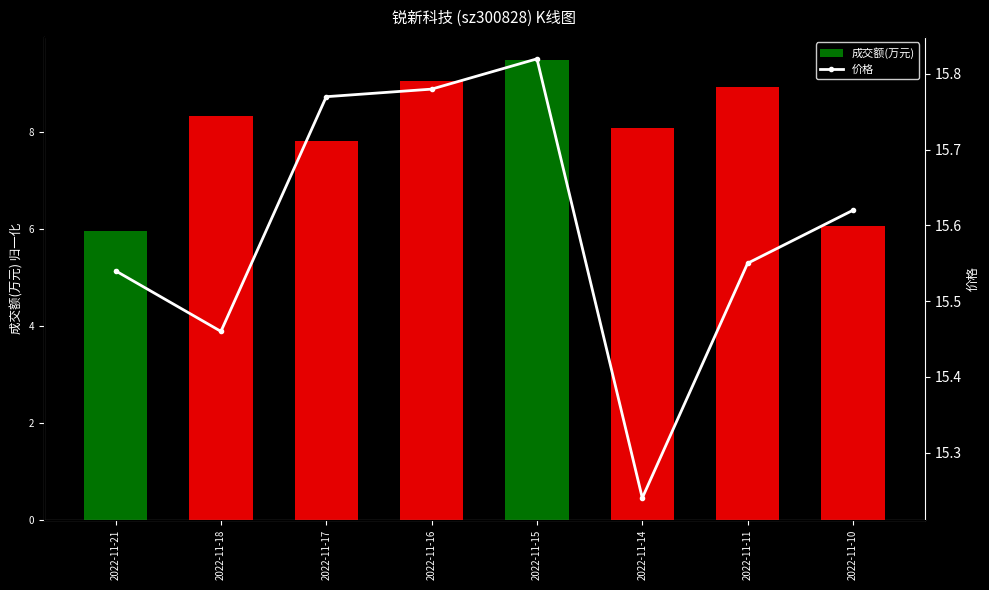

At how many categories does at least one series exceed 9?

8